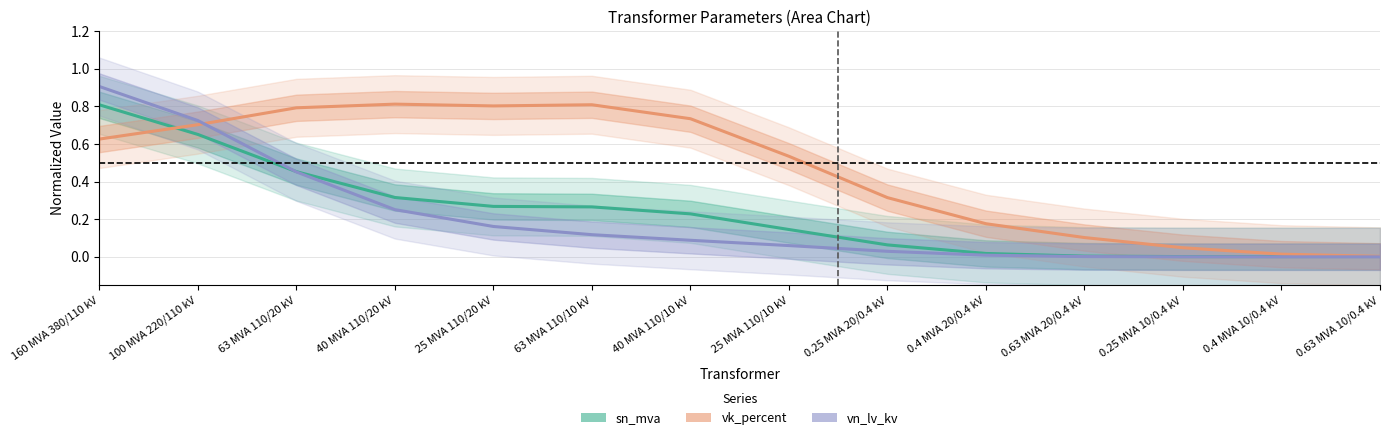

Which has a higher value, 0.63 MVA 10/0.4 kV or 0.4 MVA 10/0.4 kV?

0.63 MVA 10/0.4 kV